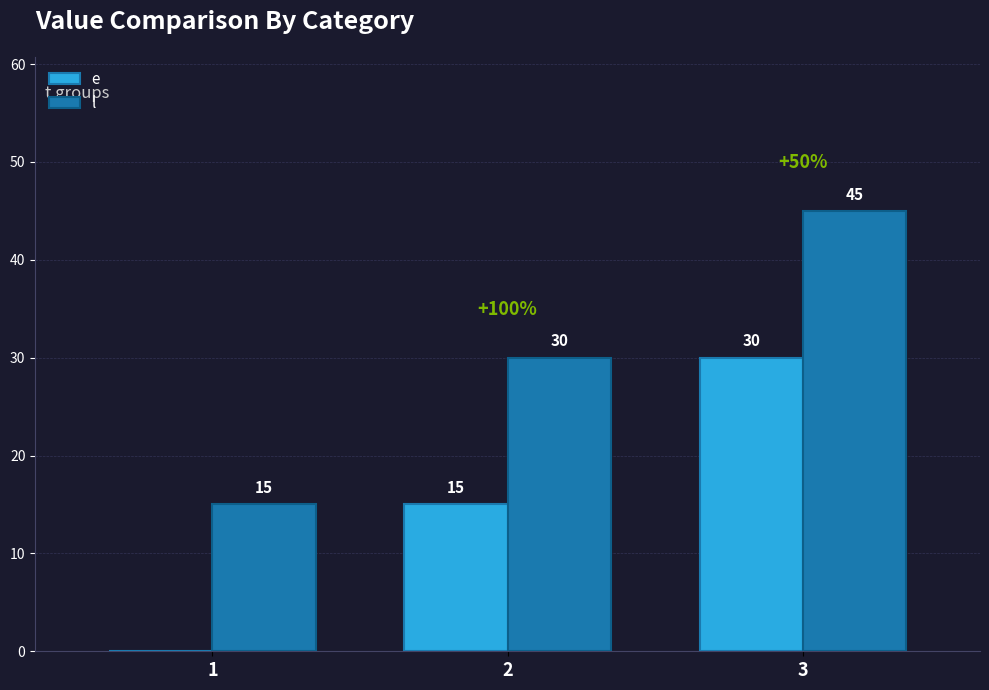

Reading left to right, list all the values displayed in this chart.

e: 0	15	30
l: 15	30	45